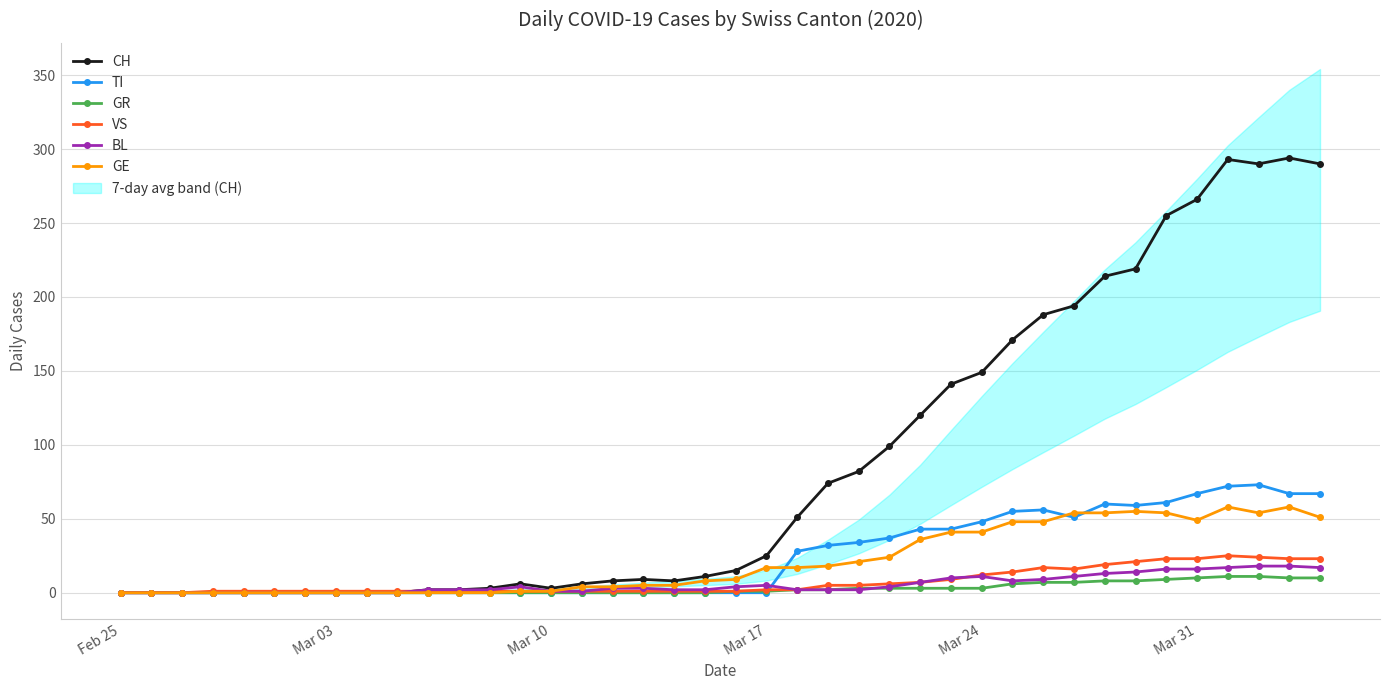

Reading left to right, list all the values displayed in this chart.

CH: 0	0	0	0	0	0	0	0	0	0	2	2	3	6	3	6	8	9	8	11	15	25	51	74	82	99	120	141	149	171	188	194	214	219	255	266	293	290	294	290
TI: 0	0	0	0	0	0	0	0	0	0	0	0	0	0	0	0	0	0	0	0	0	0	28	32	34	37	43	43	48	55	56	51	60	59	61	67	72	73	67	67
GR: 0	0	0	0	0	0	0	0	0	0	0	0	0	0	0	0	0	0	0	0	1	1	2	2	3	3	3	3	3	6	7	7	8	8	9	10	11	11	10	10
VS: 0	0	0	1	1	1	1	1	1	1	1	1	1	1	1	1	1	1	1	1	1	2	2	5	5	6	7	9	12	14	17	16	19	21	23	23	25	24	23	23
BL: 0	0	0	0	0	0	0	0	0	0	2	2	2	4	1	1	3	3	2	2	4	5	2	2	2	4	7	10	11	8	9	11	13	14	16	16	17	18	18	17
GE: 0	0	0	0	0	0	0	0	0	0	0	0	0	1	1	4	4	5	5	8	9	17	17	18	21	24	36	41	41	48	48	54	54	55	54	49	58	54	58	51